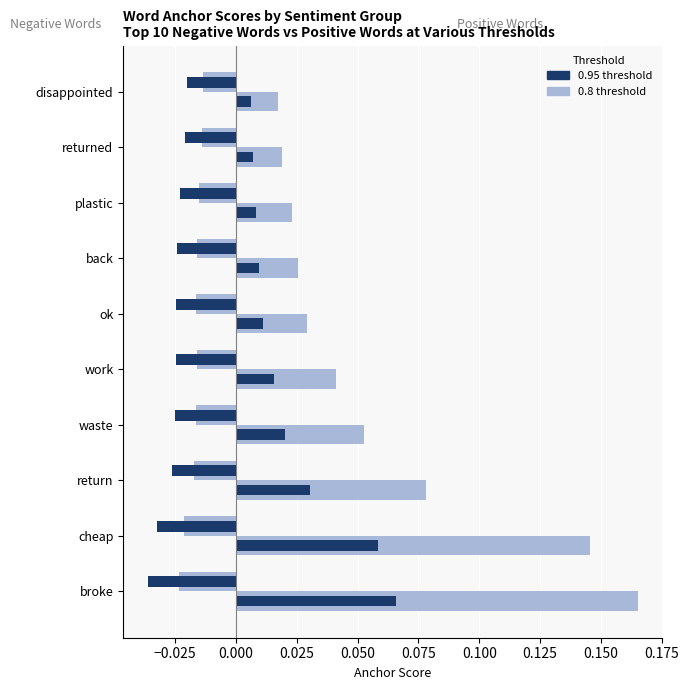

True or false: 0.8-negative has a value of -0.0 at plastic.

False